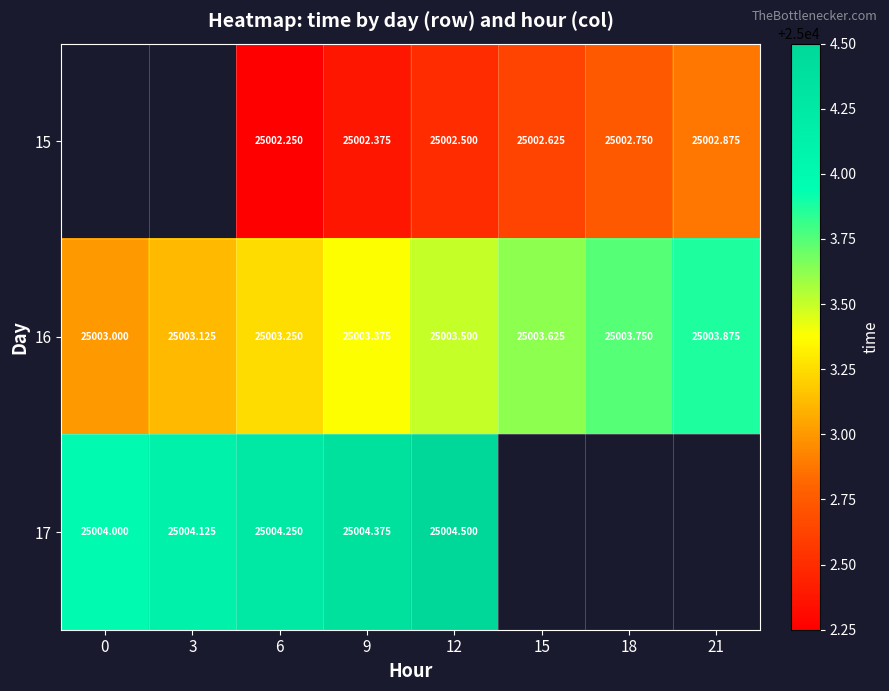

Which series has the largest total across all categories?

16